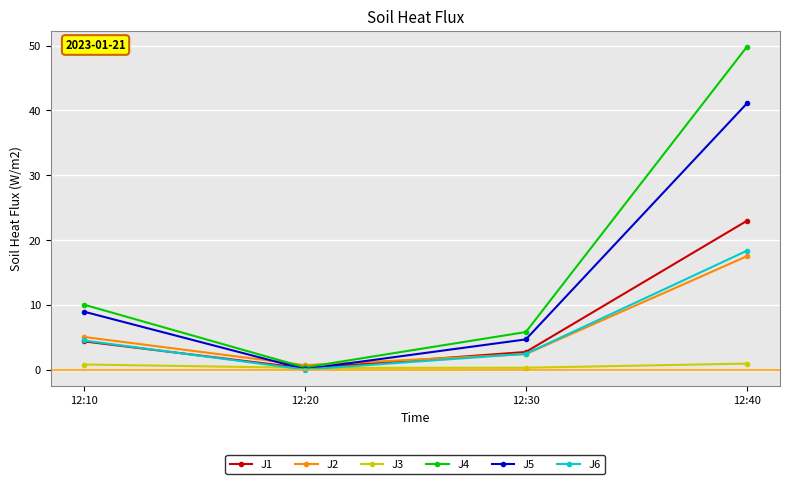

Is this an area chart (filled region under the line)?

No